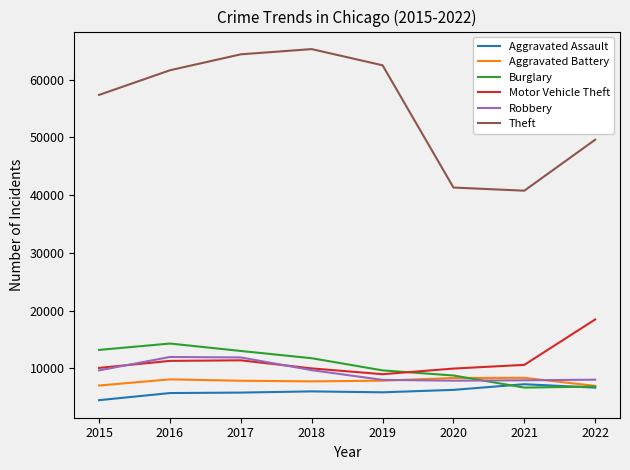

Read the Robbery value at 2017, to the nearest 10.

11880